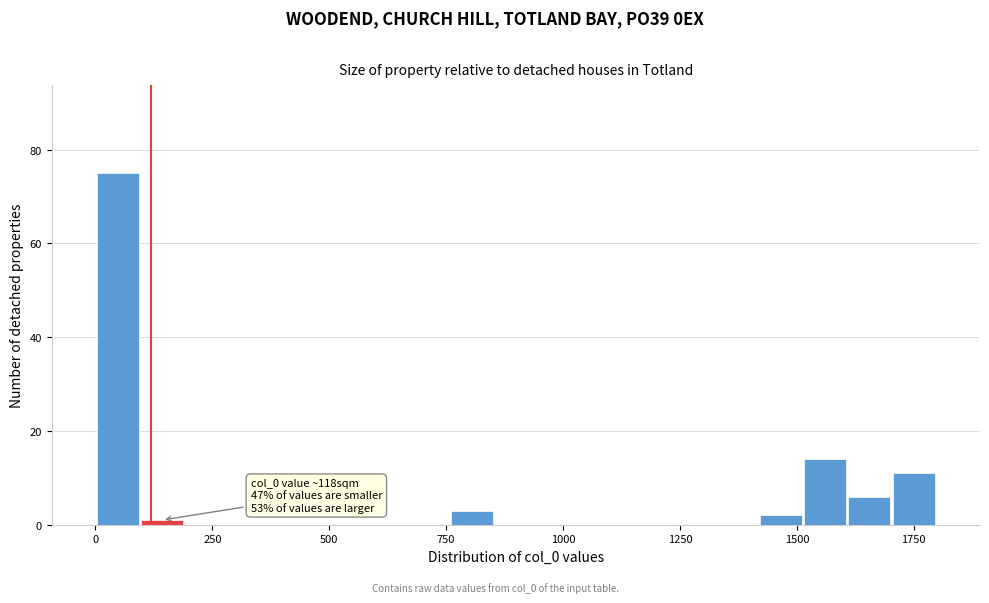

Read against the x-axis, roughly where is the centre of the tallest bar?

50